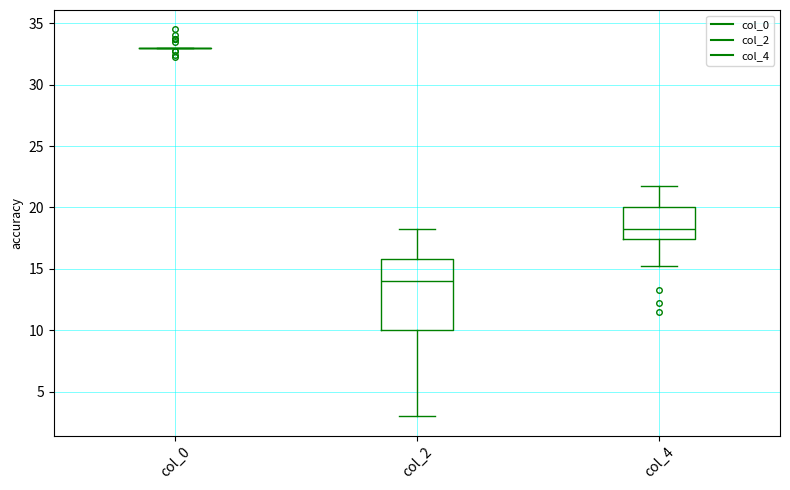

Which box is the tallest, from its lower edge to its upper edge?

col_2